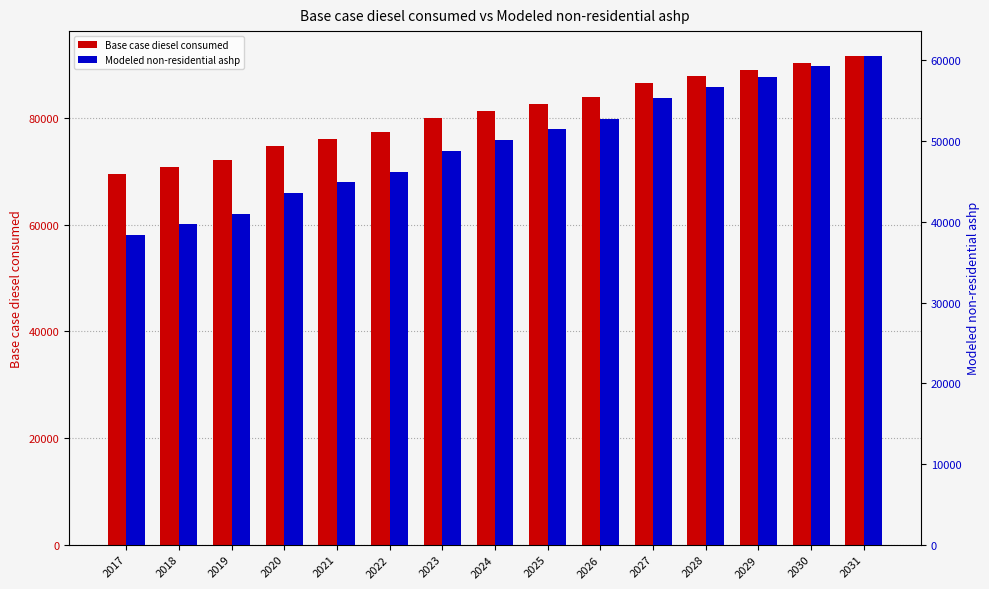

Reading left to right, what are all the values shown in this chart?

Base case diesel consumed: 69452.4	70760.7	72068.9	74685.4	75993.7	77302.0	79918.5	81226.7	82535.0	83843.3	86459.8	87768.0	89076.3	90384.5	91692.8
Modeled non-residential ashp: 38357.4	39665.6	40973.9	43590.4	44898.7	46206.9	48823.4	50131.7	51440.0	52748.2	55364.7	56673.0	57981.3	59289.5	60597.8